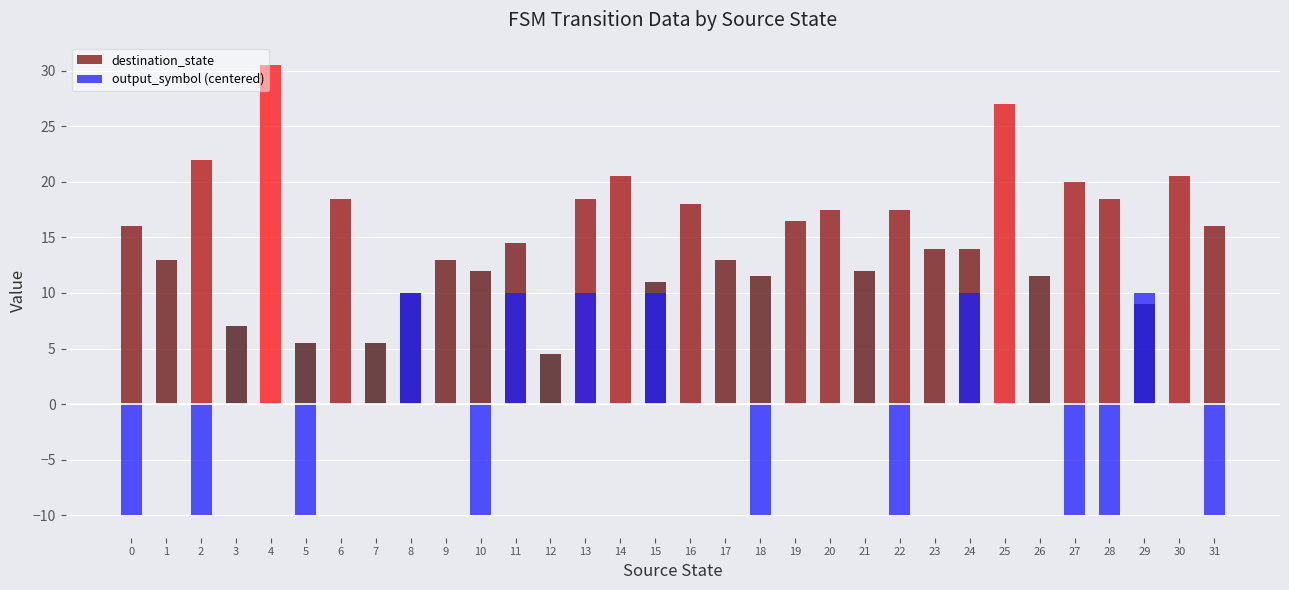

What are all the series names shown in the legend?

destination_state, output_symbol (centered)